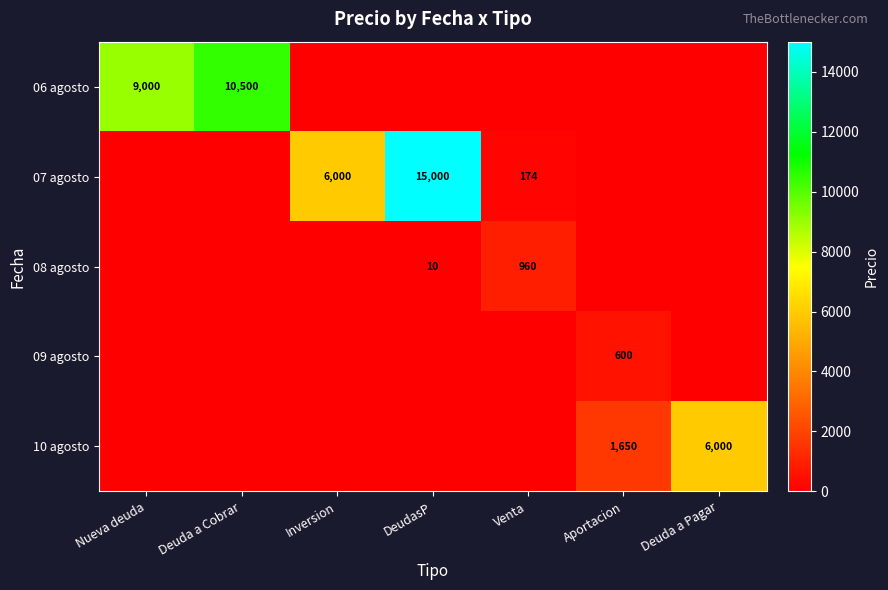

Is it true that 07 agosto equals 15000 at DeudasP?

True